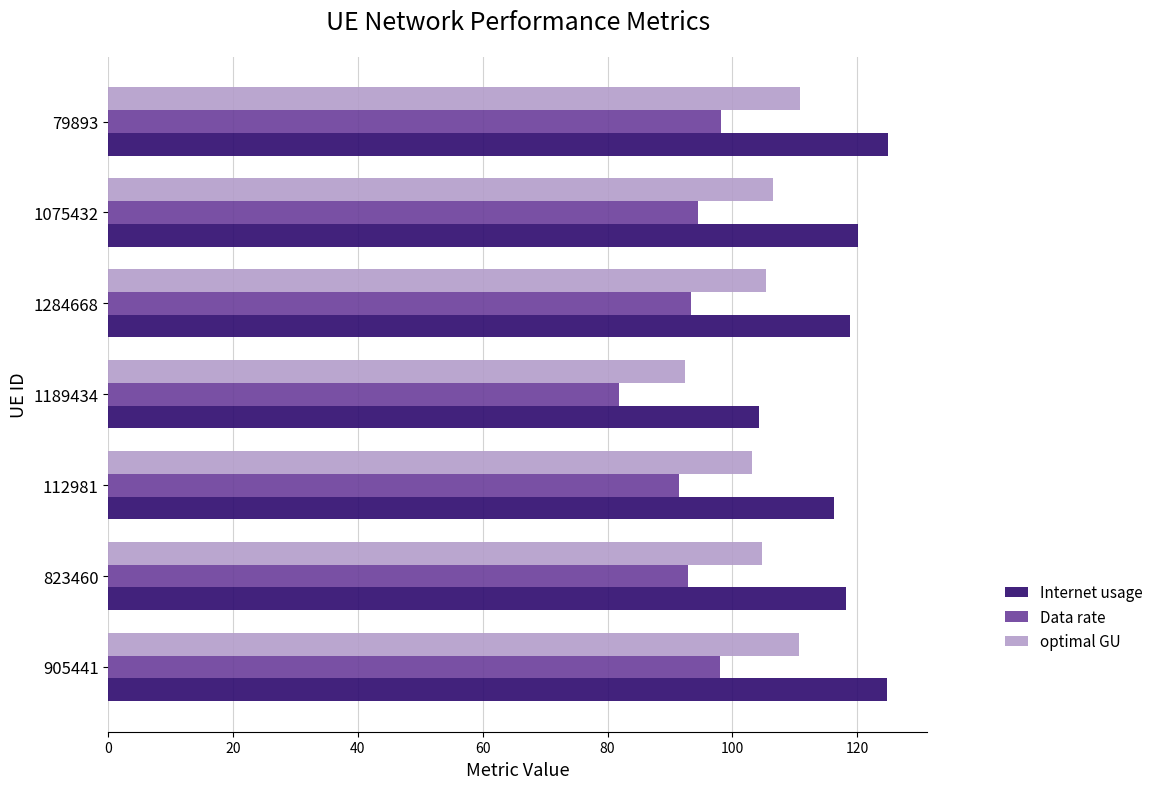

Which label corresponds to the smallest value in the chart?

1189434